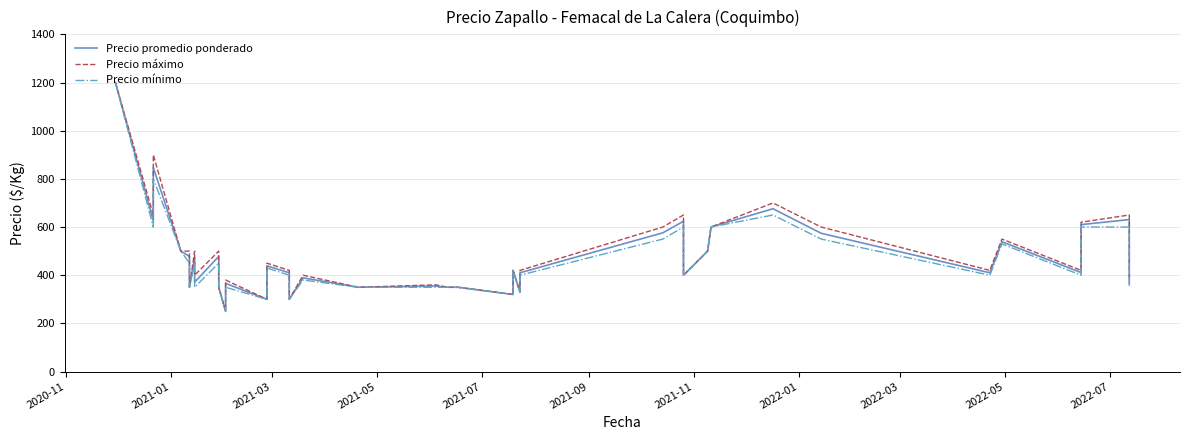

What is the highest value of the Precio promedio ponderado series?

1200